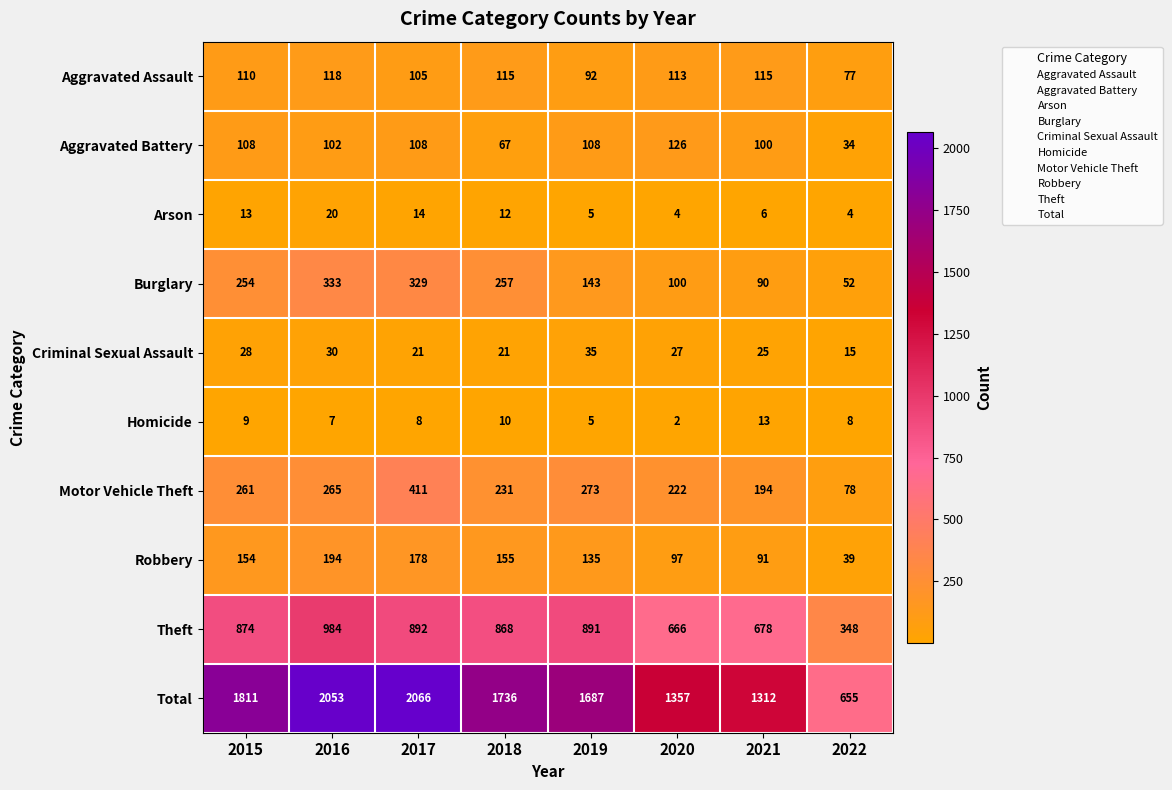

What is the greatest value displayed?

2066